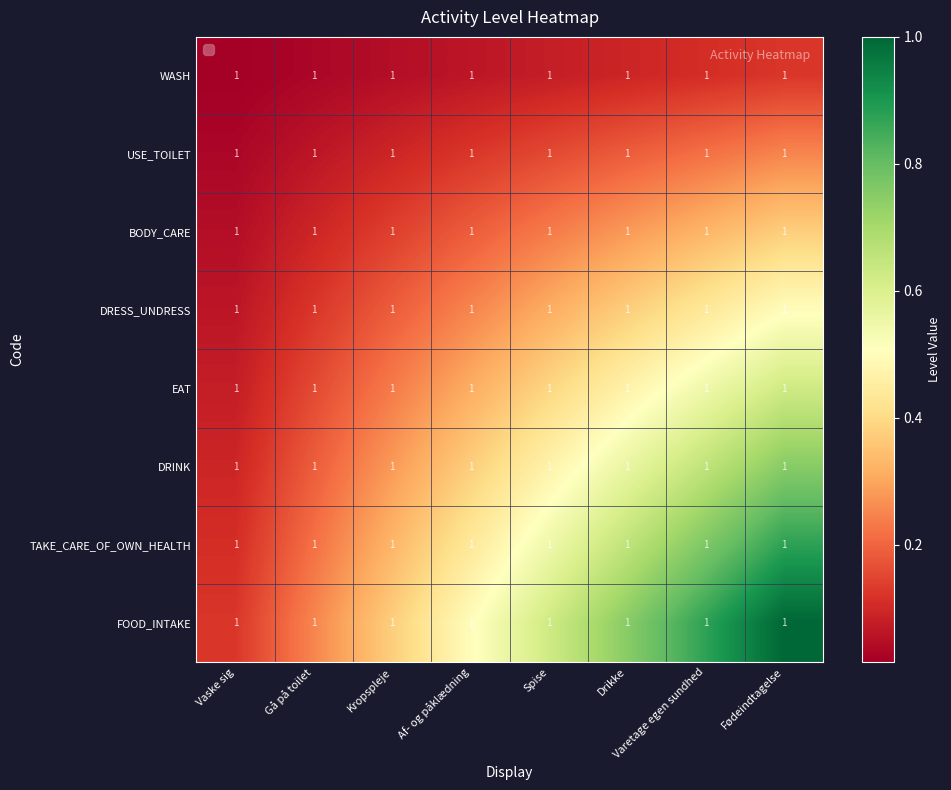

Reading left to right, extract all data points from this chart.

WASH: Vaske sig=1.0	Gå på toilet=1.0	Kropspleje=1.0	Af- og påklædning=1.0	Spise=1.0	Drikke=1.0	Varetage egen sundhed=1.0	Fødeindtagelse=1.0
USE_TOILET: Vaske sig=1.0	Gå på toilet=1.0	Kropspleje=1.0	Af- og påklædning=1.0	Spise=1.0	Drikke=1.0	Varetage egen sundhed=1.0	Fødeindtagelse=1.0
BODY_CARE: Vaske sig=1.0	Gå på toilet=1.0	Kropspleje=1.0	Af- og påklædning=1.0	Spise=1.0	Drikke=1.0	Varetage egen sundhed=1.0	Fødeindtagelse=1.0
DRESS_UNDRESS: Vaske sig=1.0	Gå på toilet=1.0	Kropspleje=1.0	Af- og påklædning=1.0	Spise=1.0	Drikke=1.0	Varetage egen sundhed=1.0	Fødeindtagelse=1.0
EAT: Vaske sig=1.0	Gå på toilet=1.0	Kropspleje=1.0	Af- og påklædning=1.0	Spise=1.0	Drikke=1.0	Varetage egen sundhed=1.0	Fødeindtagelse=1.0
DRINK: Vaske sig=1.0	Gå på toilet=1.0	Kropspleje=1.0	Af- og påklædning=1.0	Spise=1.0	Drikke=1.0	Varetage egen sundhed=1.0	Fødeindtagelse=1.0
TAKE_CARE_OF_OWN_HEALTH: Vaske sig=1.0	Gå på toilet=1.0	Kropspleje=1.0	Af- og påklædning=1.0	Spise=1.0	Drikke=1.0	Varetage egen sundhed=1.0	Fødeindtagelse=1.0
FOOD_INTAKE: Vaske sig=1.0	Gå på toilet=1.0	Kropspleje=1.0	Af- og påklædning=1.0	Spise=1.0	Drikke=1.0	Varetage egen sundhed=1.0	Fødeindtagelse=1.0